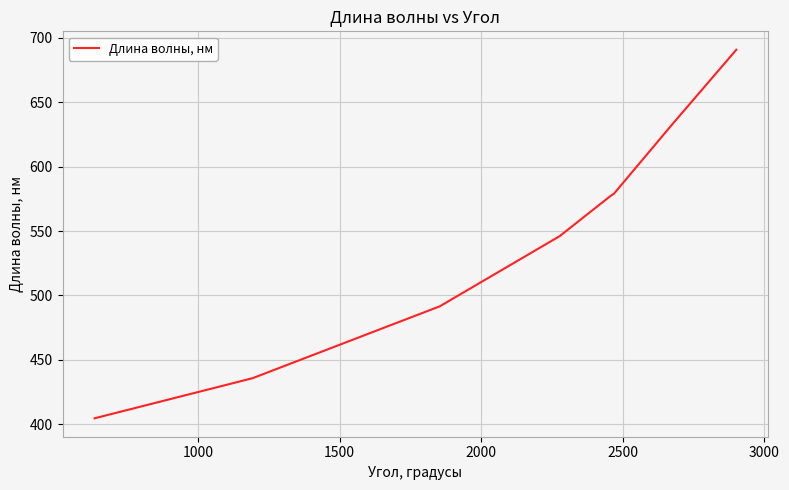

What is the sum of all values?

4357.4